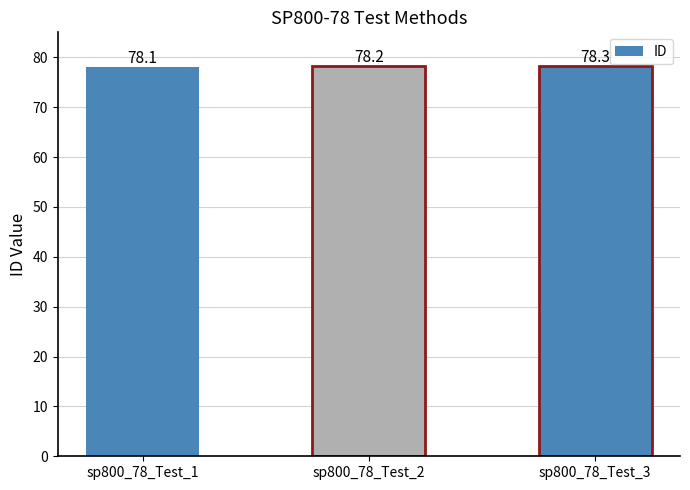

List the labels in order of value, largest first.

sp800_78_Test_3, sp800_78_Test_2, sp800_78_Test_1